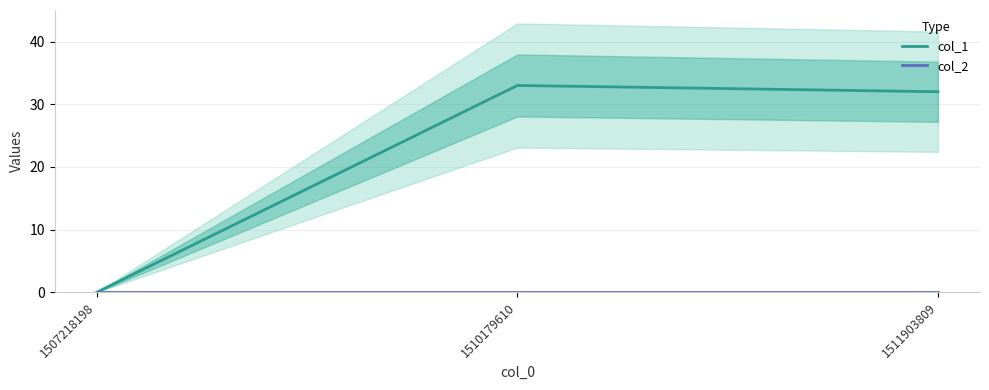

List the labels in order of col_1 value, smallest first.

1507218198, 1511903809, 1510179610